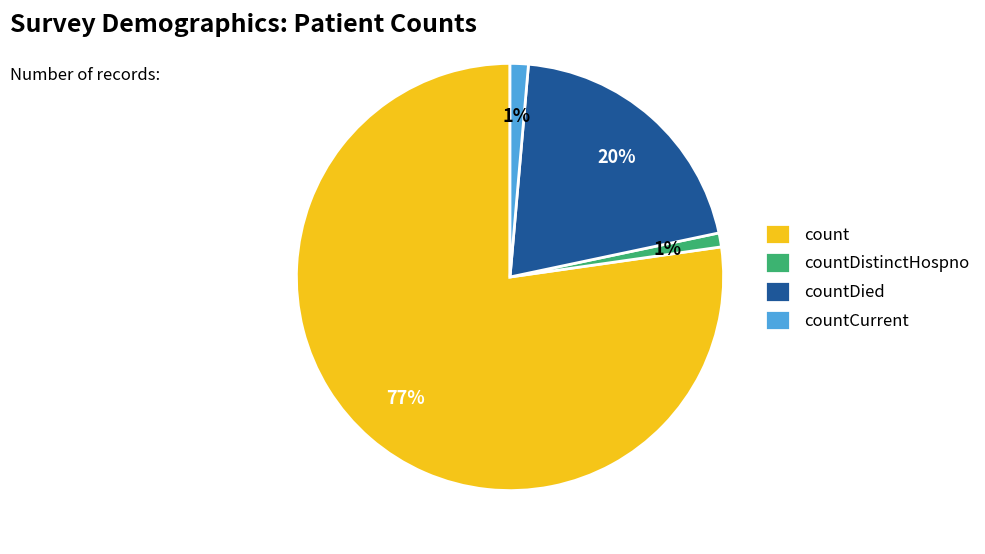

Which slice is the largest?

count